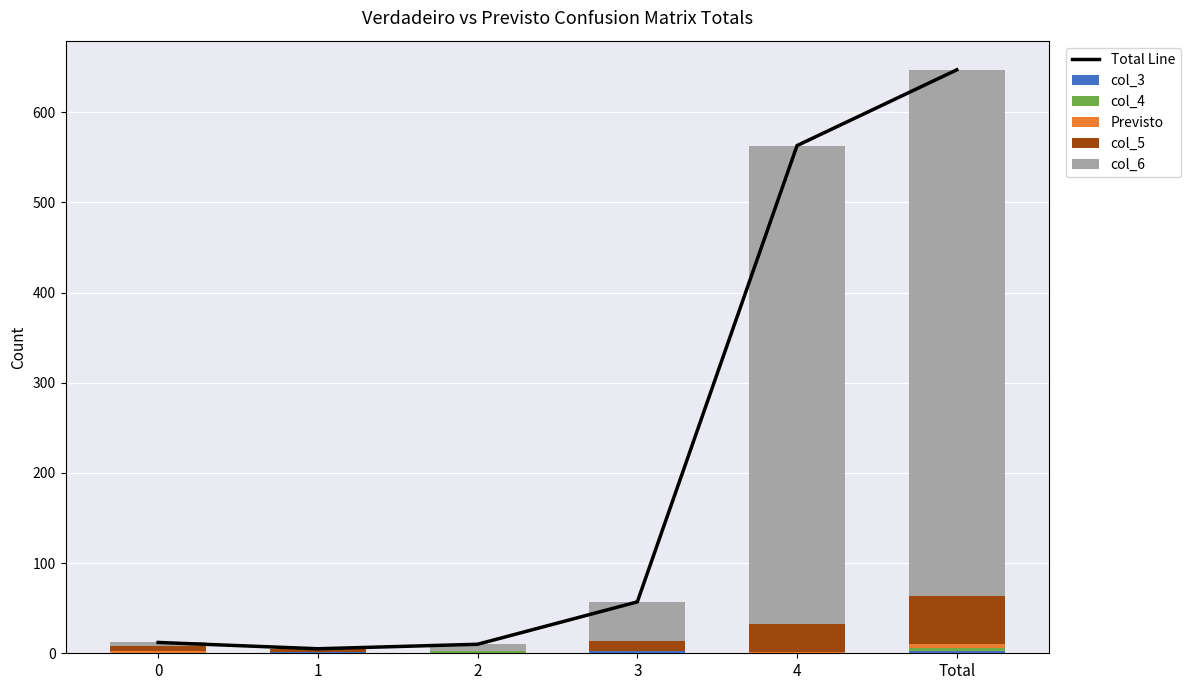

The Previsto series shows 2 at 0. True or false?

True